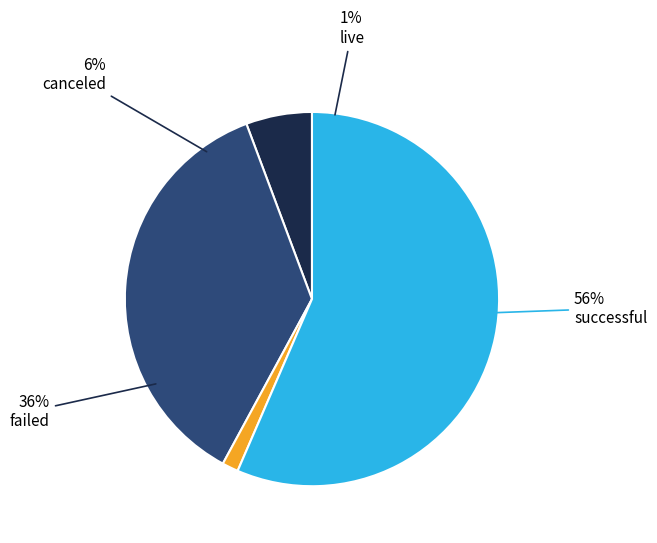

Is it true that failed is 41% of the pie?

False